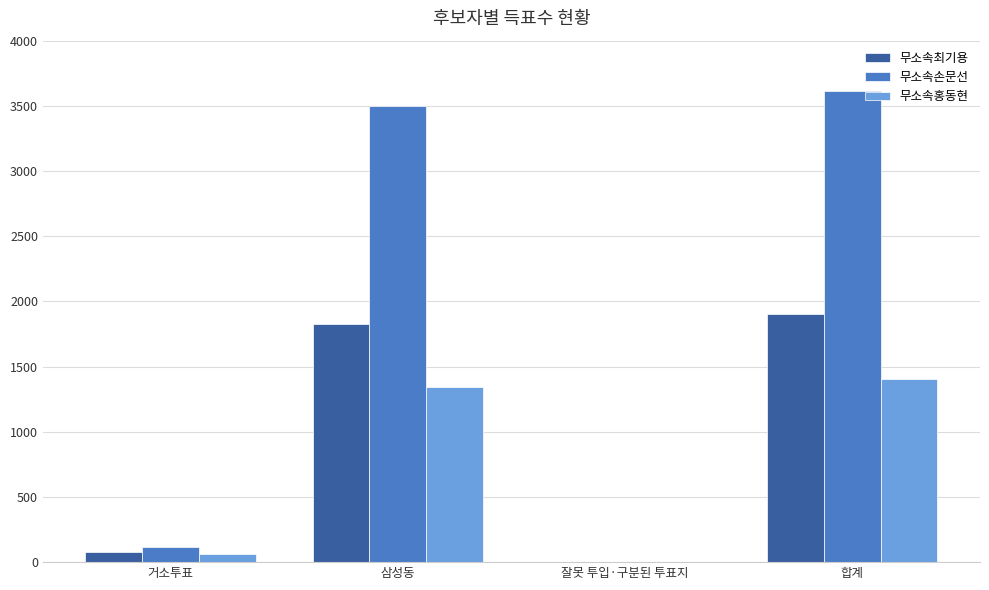

Are the bars grouped side by side (vs. stacked)?

Yes